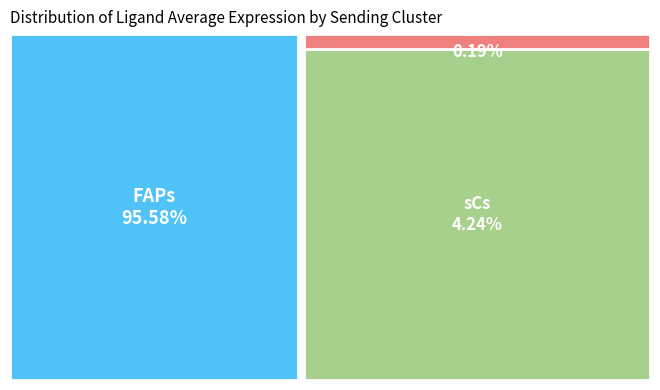

The sCs slice represents 16% of the pie. True or false?

False